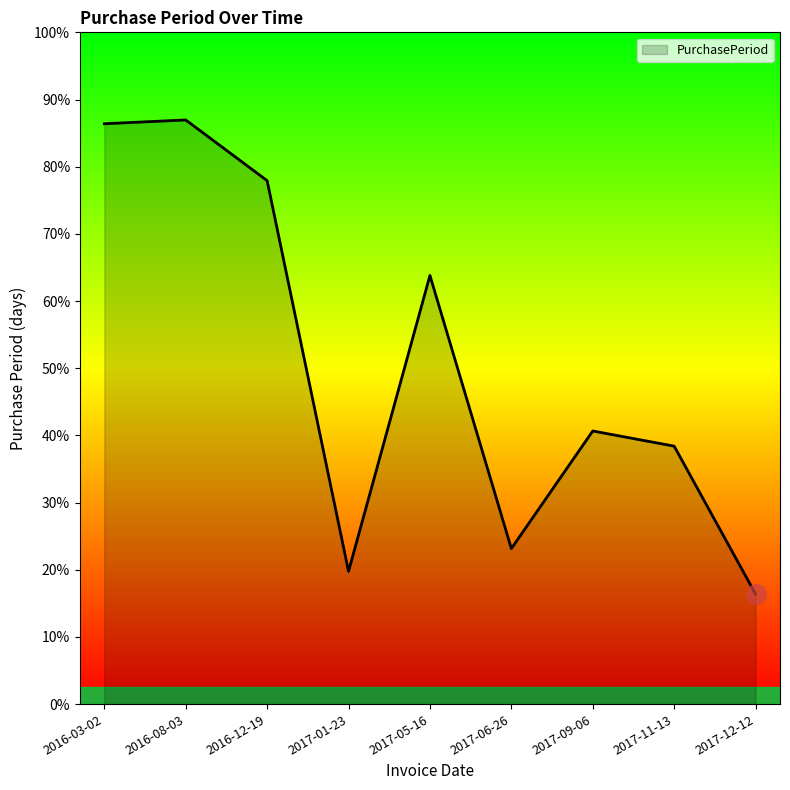

True or false: the data has more than 1 interior local peaks.

True